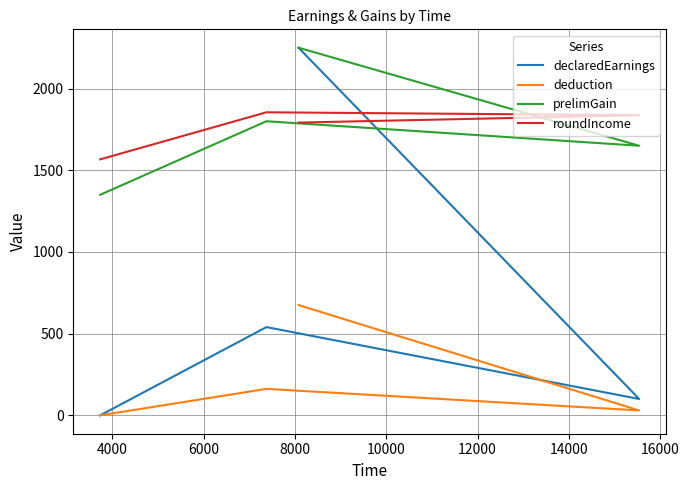

The declaredEarnings series shows 27.2 at 6000. True or false?

False